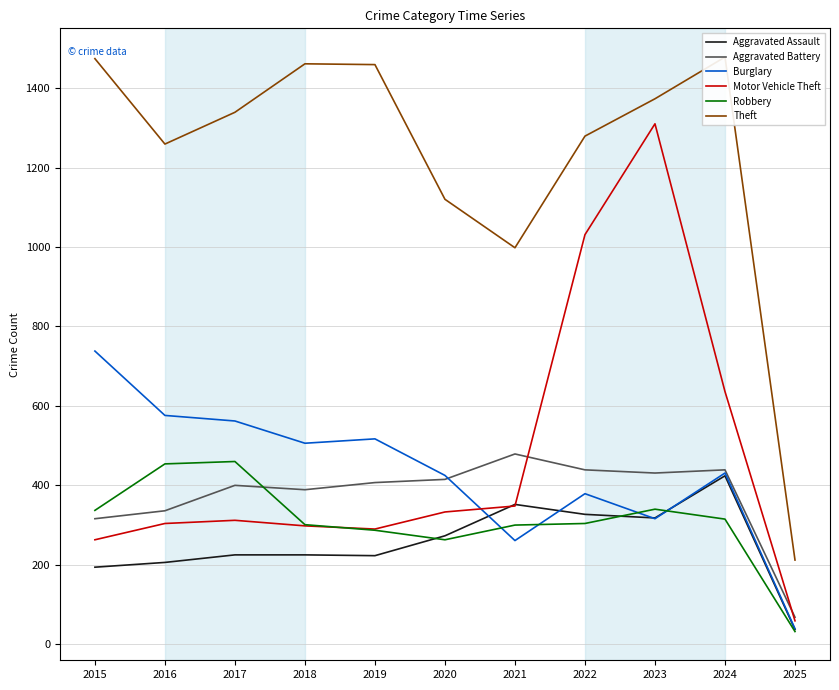

What is the spread (max minus min) of values at 2017?

1114